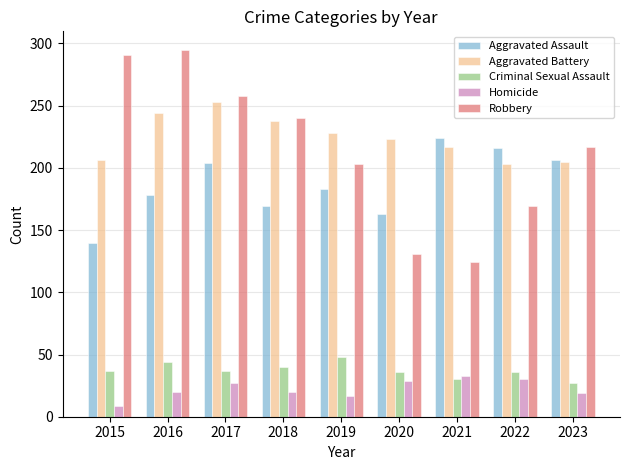

True or false: Aggravated Assault has a value of 102 at 2021.

False